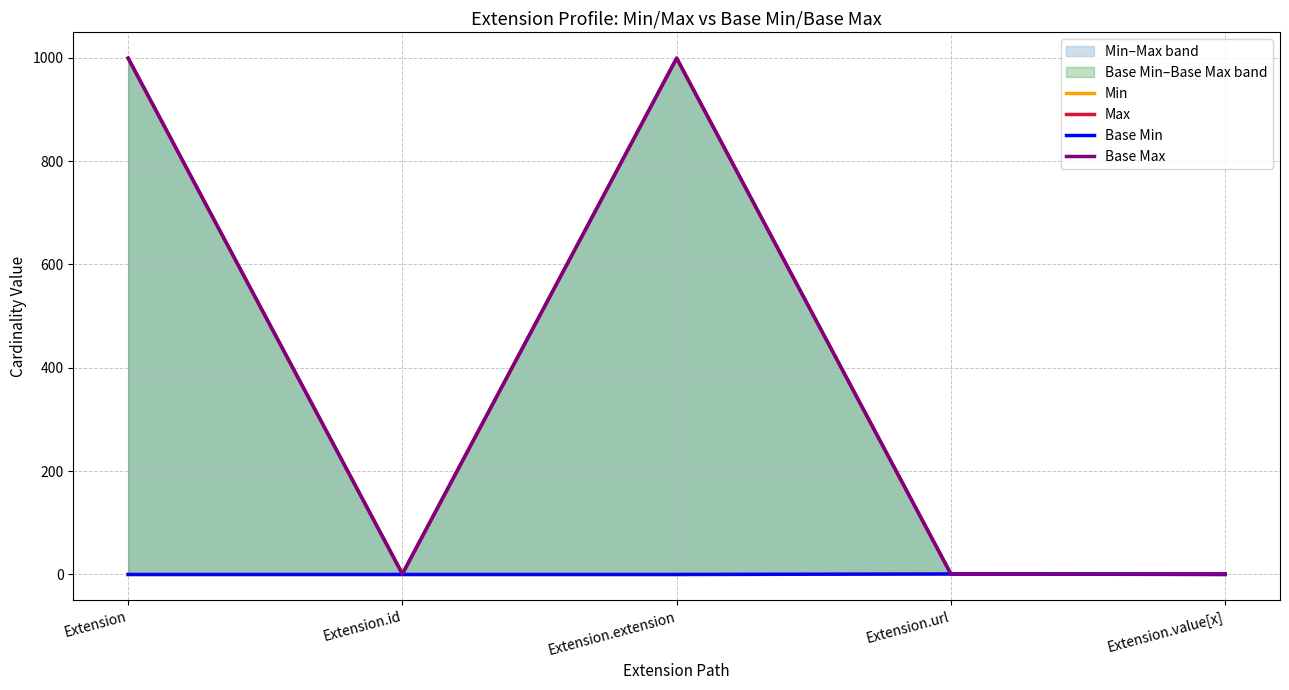

What is the value of the Max point at the 2nd from the left?

1